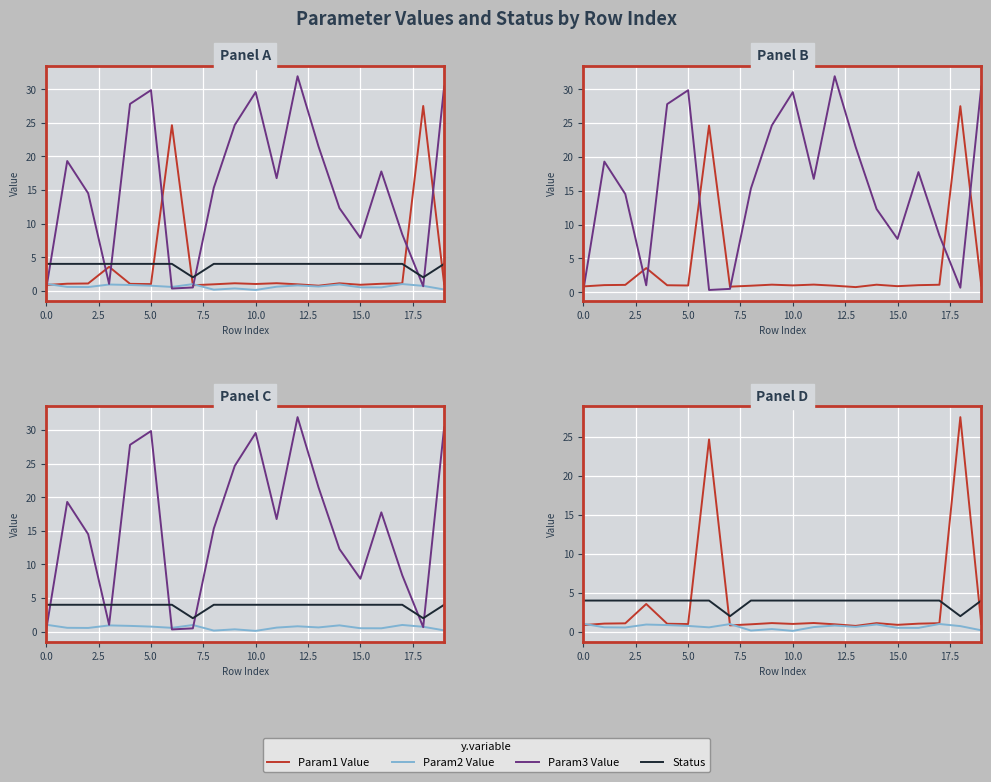

What are all the series names shown in the legend?

Param1 Value, Param2 Value, Param3 Value, Status